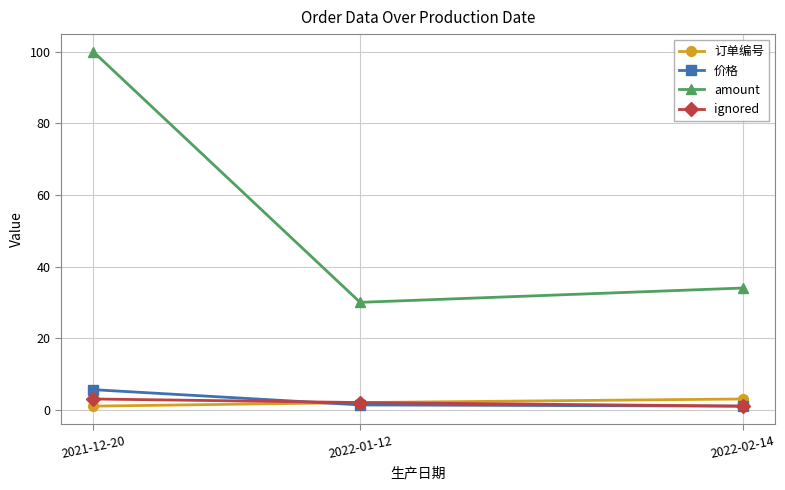

The value of amount at 2022-01-12 is 30.0. True or false?

True